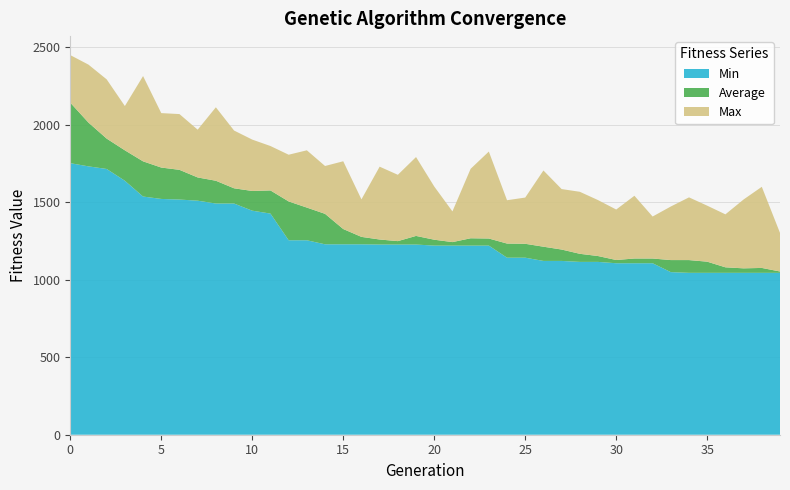

Reading left to right, list all the values displayed in this chart.

Average: 0=2141.0	1=2012.7	2=1909.4	3=1833.8	4=1762.8	5=1722.7	6=1708.0	7=1659.0	8=1637.7	9=1589.0	10=1571.8	11=1575.2	12=1504.3	13=1464.6	14=1424.2	15=1326.3	16=1275.7	17=1258.7	18=1248.3	19=1281.9	20=1257.5	21=1242.0	22=1266.7	23=1265.1	24=1232.7	25=1231.1	26=1212.4	27=1194.1	28=1166.5	29=1152.2	30=1126.6	31=1136.2	32=1136.2	33=1126.1	34=1126.1	35=1115.8	36=1079.4	37=1072.8	38=1075.4	39=1052.4
Min: 0=1750.9	1=1730.4	2=1713.6	3=1637.6	4=1535.9	5=1520.4	6=1516.4	7=1509.2	8=1490.8	9=1490.8	10=1444.6	11=1426.0	12=1253.9	13=1253.9	14=1227.8	15=1227.8	16=1227.8	17=1226.3	18=1226.3	19=1226.3	20=1219.5	21=1219.5	22=1219.5	23=1219.5	24=1141.5	25=1141.5	26=1120.7	27=1120.7	28=1114.4	29=1114.4	30=1105.7	31=1105.7	32=1105.7	33=1048.4	34=1043.9	35=1043.9	36=1043.9	37=1043.9	38=1043.9	39=1043.9
Max: 0=2447.9	1=2386.4	2=2291.4	3=2119.4	4=2312.7	5=2073.8	6=2067.5	7=1966.9	8=2111.2	9=1961.5	10=1903.0	11=1861.5	12=1805.5	13=1833.9	14=1732.8	15=1763.3	16=1517.6	17=1728.4	18=1676.0	19=1790.5	20=1600.6	21=1440.0	22=1714.7	23=1825.9	24=1512.0	25=1529.3	26=1703.9	27=1584.0	28=1566.4	29=1512.9	30=1452.1	31=1540.8	32=1407.0	33=1471.6	34=1530.5	35=1477.0	36=1421.0	37=1516.9	38=1598.5	39=1301.4